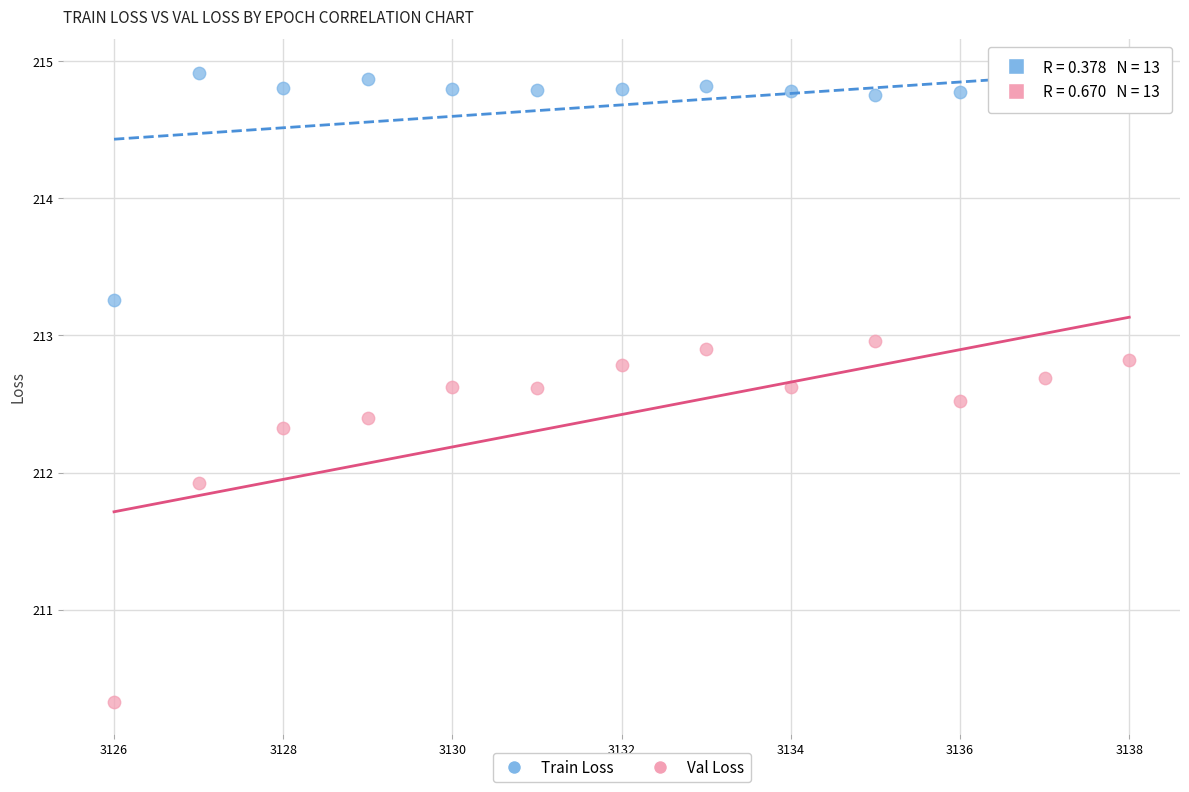

What are all the series names shown in the legend?

Train Loss, Val Loss